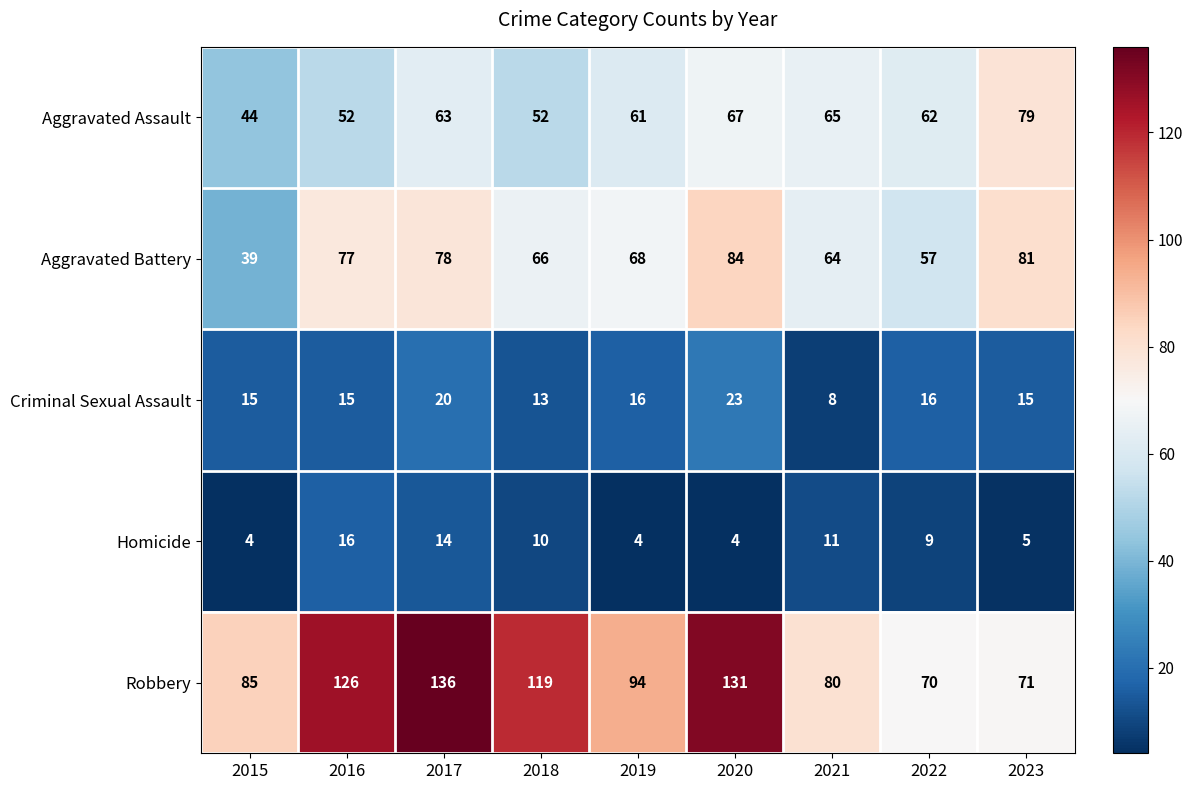

What is the sum of the Aggravated Assault values at 2016 and 2020?

119